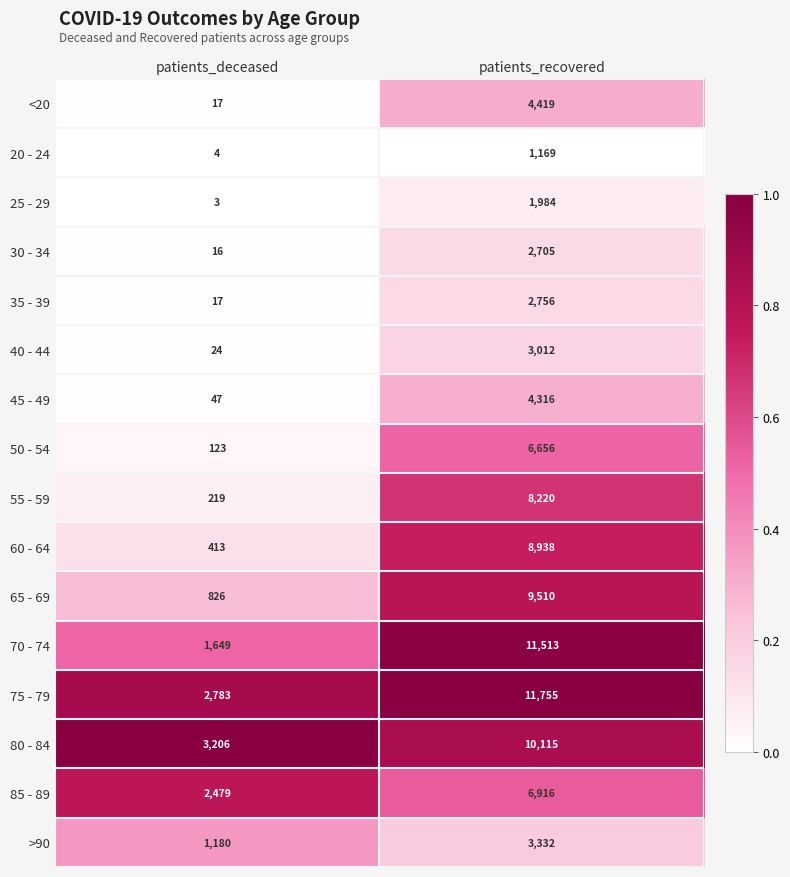

Which series has the widest spread of values?

70 - 74